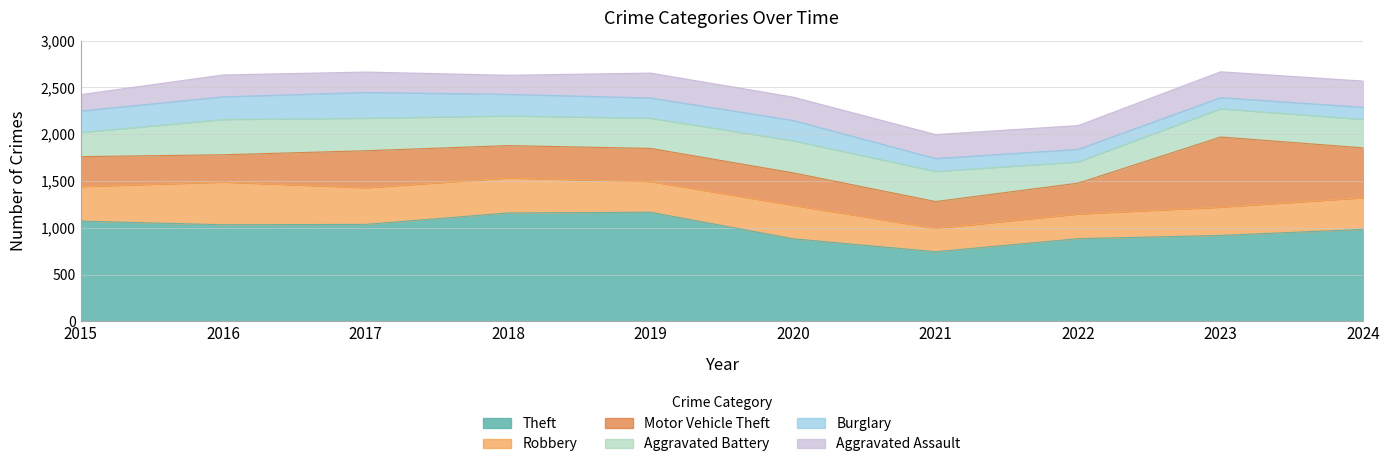

True or false: Aggravated Battery has a value of 611 at 2020.

False